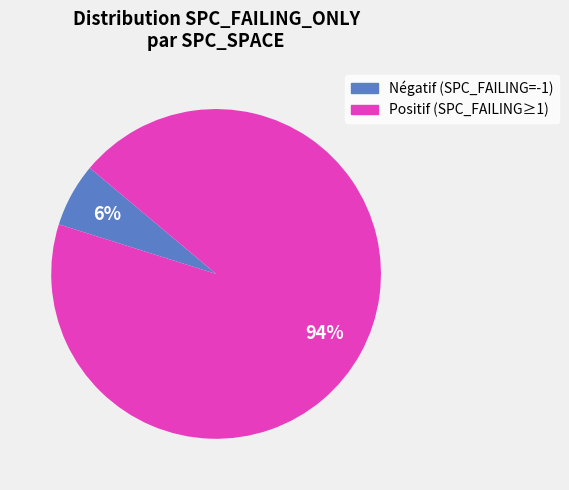

Which slice represents more than half of the pie?

Positif (SPC_FAILING≥1)